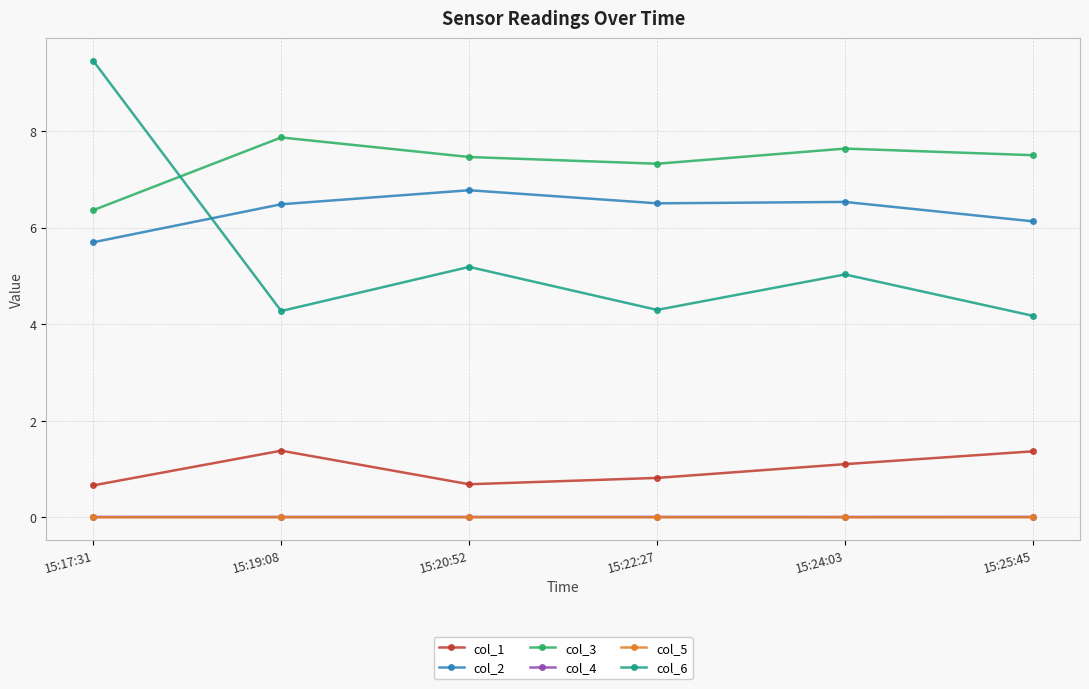

Does the chart display data point markers on the line(s)?

Yes